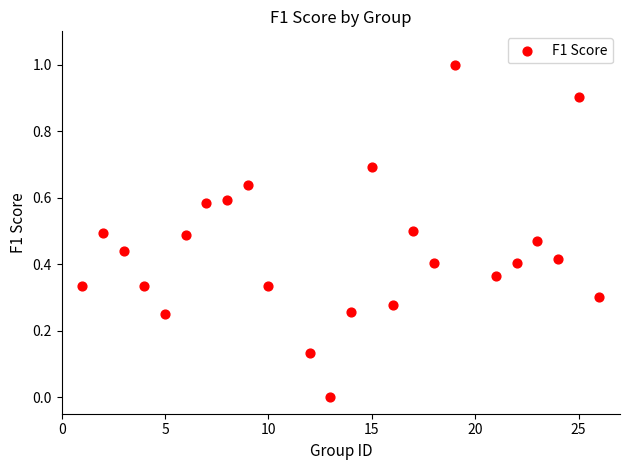

What is the range of Y values (max minus min)?

1.0